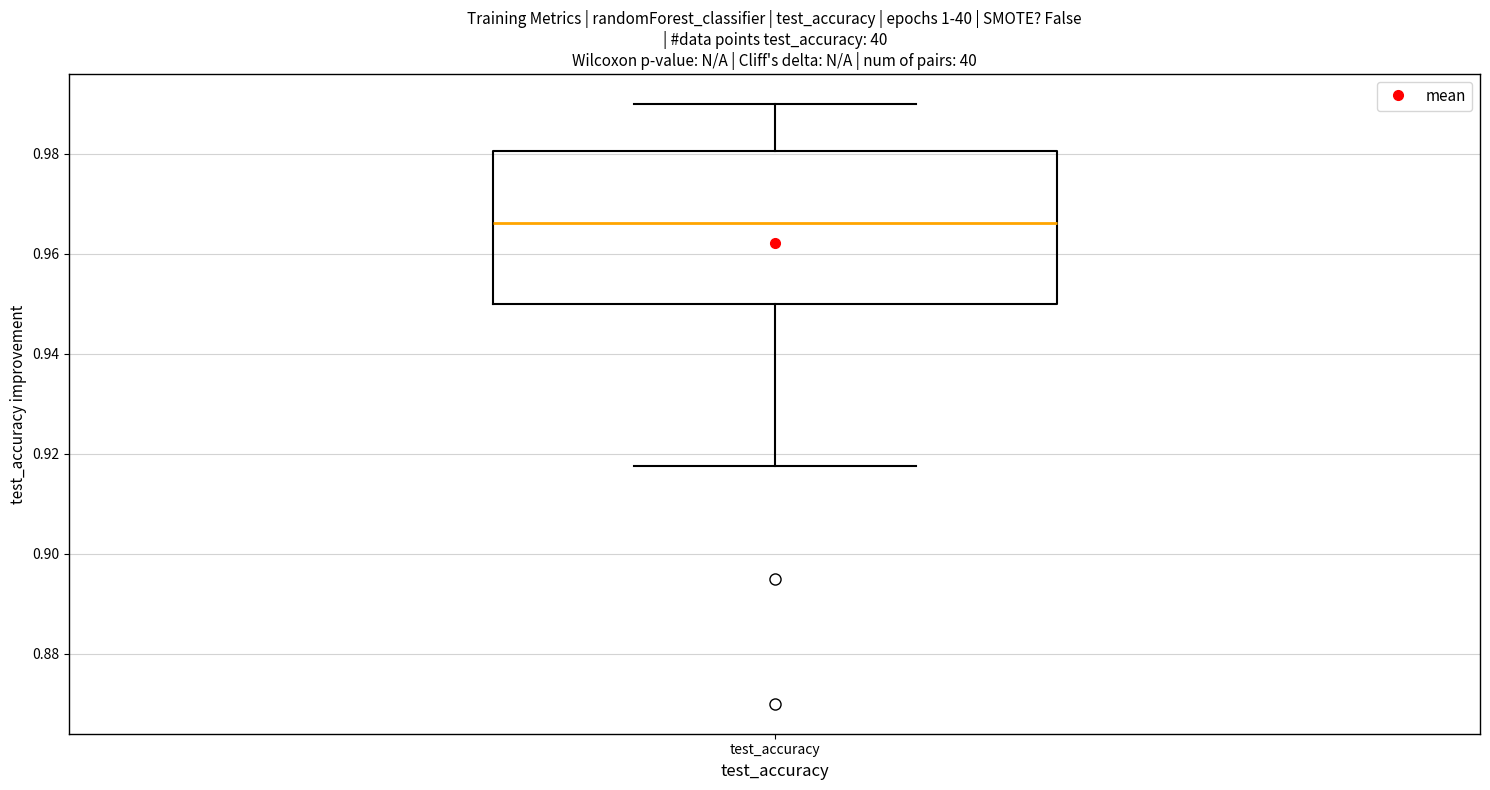

Read this box plot against the y-axis: the position of the median line, the range covered by the box, and the ends of both whiskers. The values are not printed on the chart, so give them approximately, as read against the axis.

median 0.966, box 0.950 to 0.980, whiskers 0.918 to 0.990